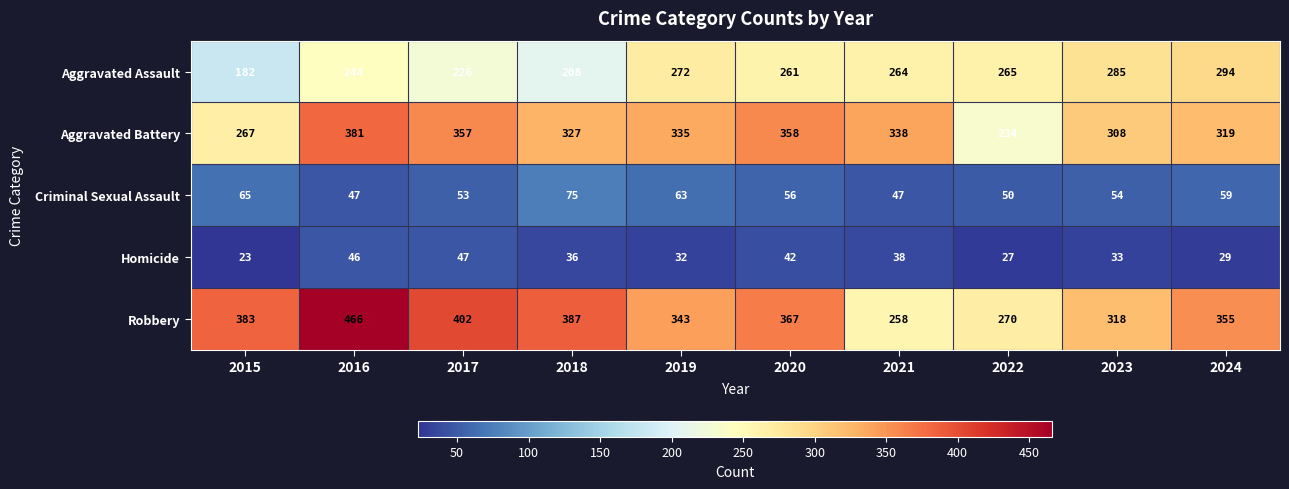

What is the total value across all series at 2021?

945